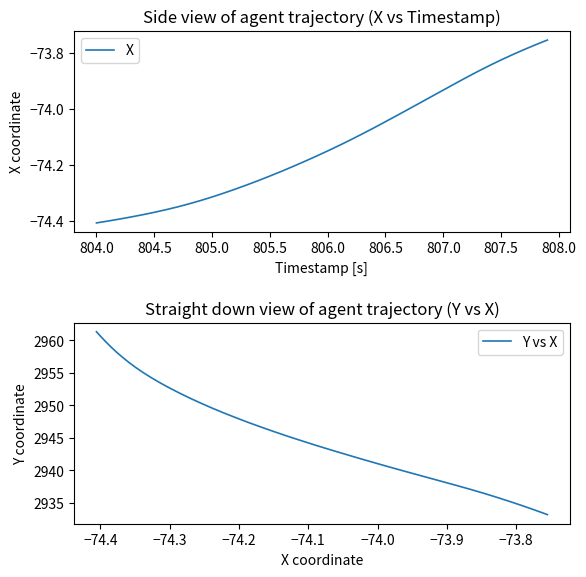

What is the lowest value of the Y vs X series?

2933.2